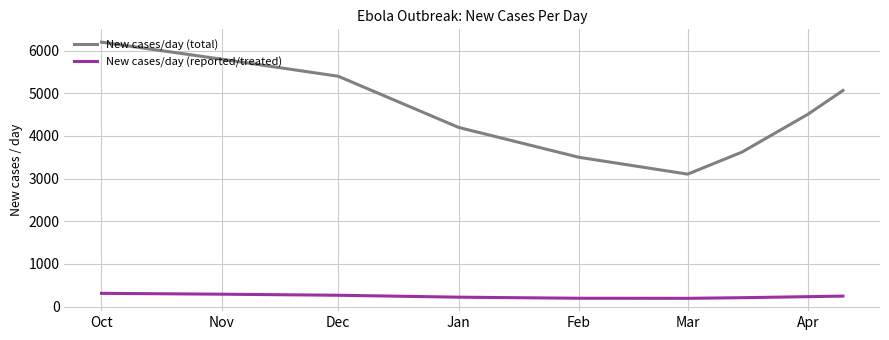

What is the difference between the maximum and minimum values in the New cases/day (total) series?

3095